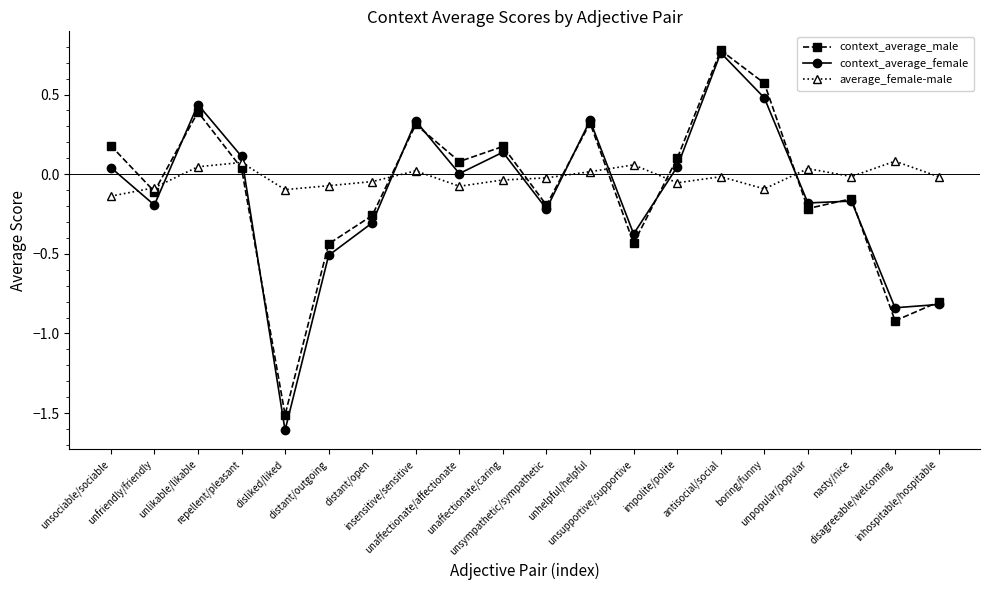

Is the value of average_female-male at unhelpful/helpful greater than the value of context_average_male at boring/funny?

No